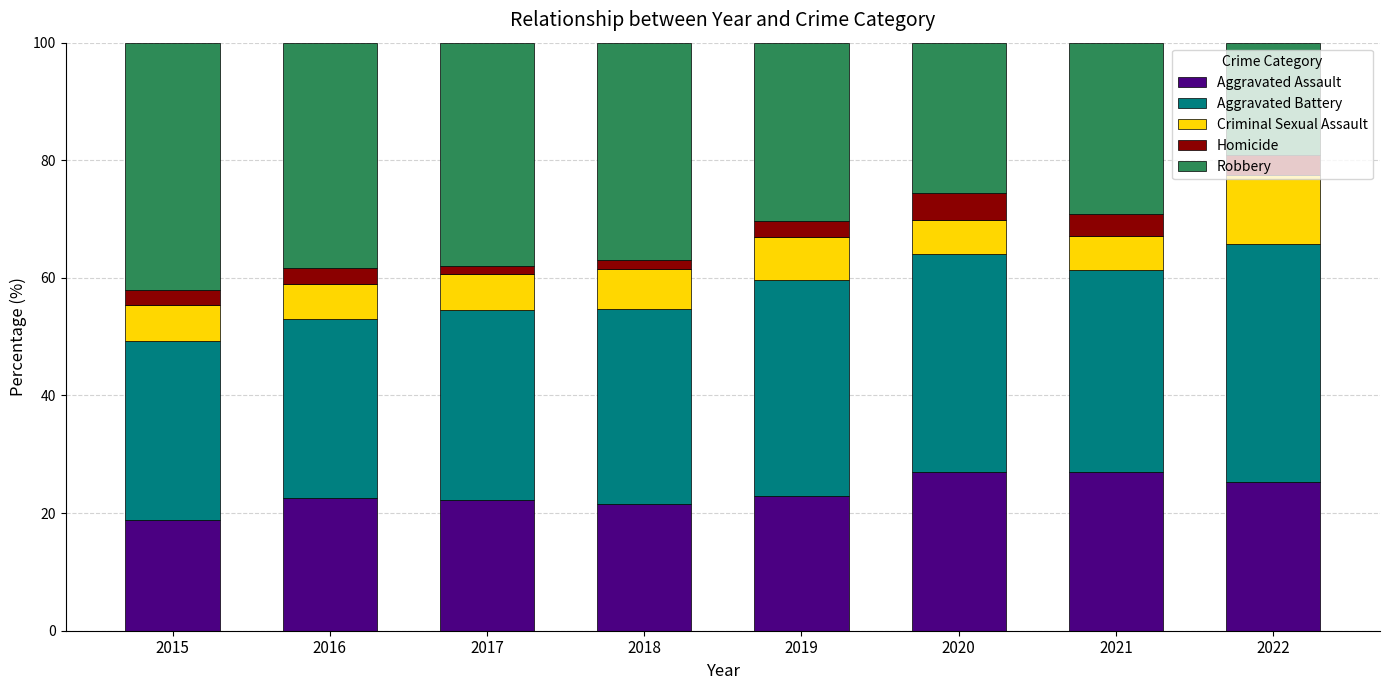

Is it true that Aggravated Assault equals 21.6 at 2018?

True